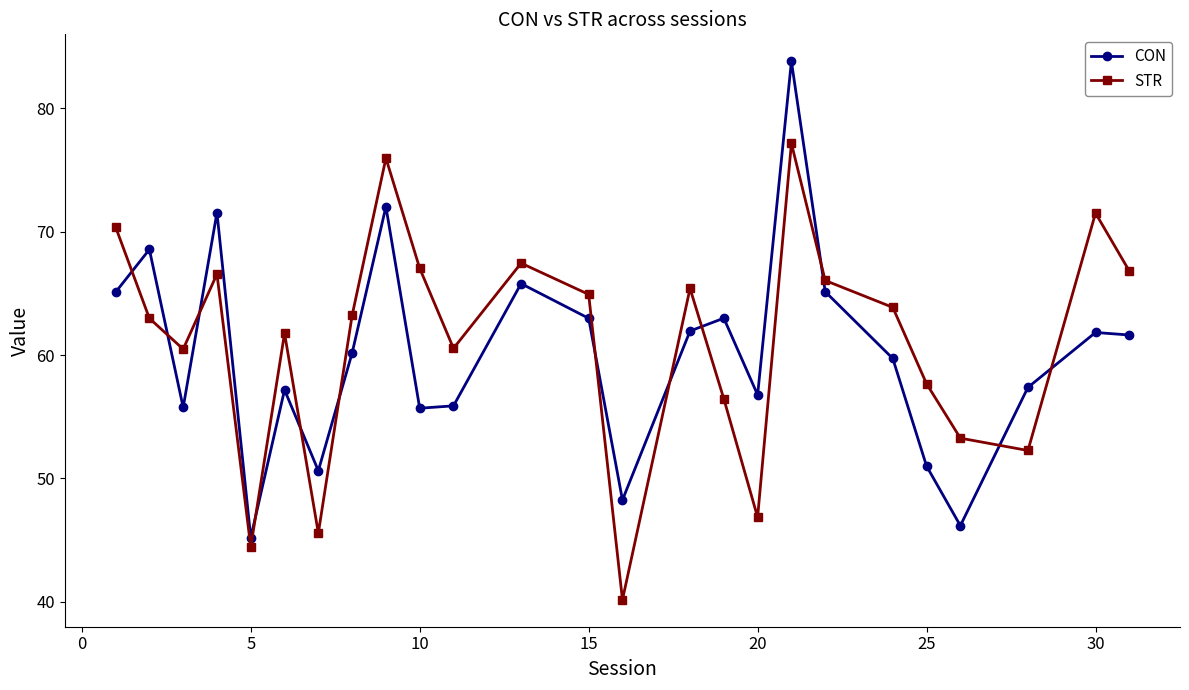

At how many categories does at least one series exceed 52?

22